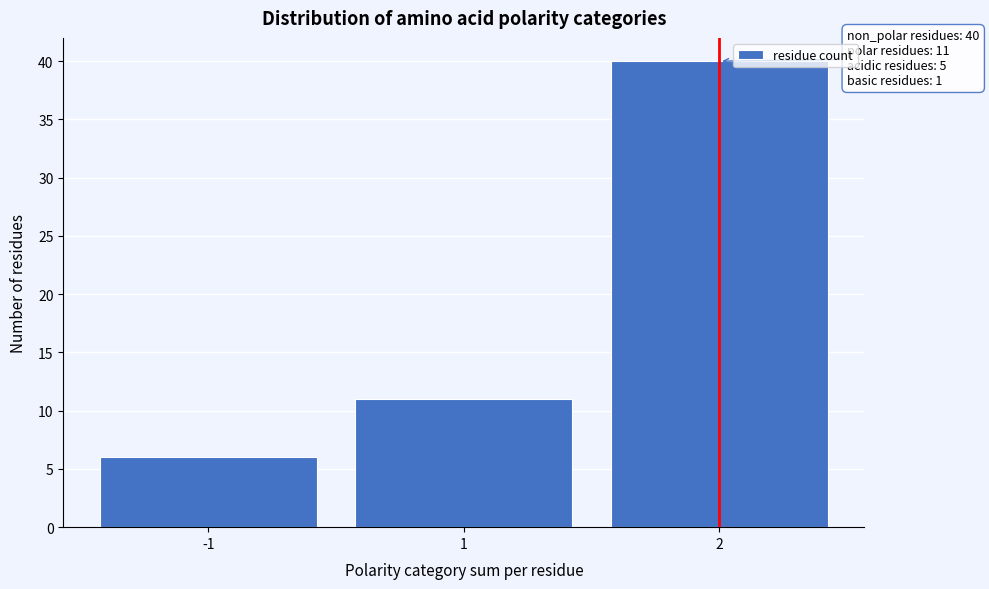

Reading right to left, list all the values displayed in this chart.

40	11	6